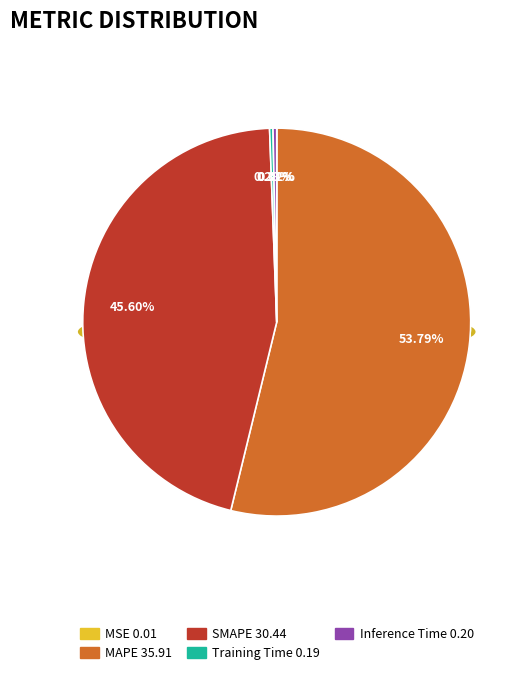

To the nearest percent, what is the combined percentage of Training Time and SMAPE?

46%